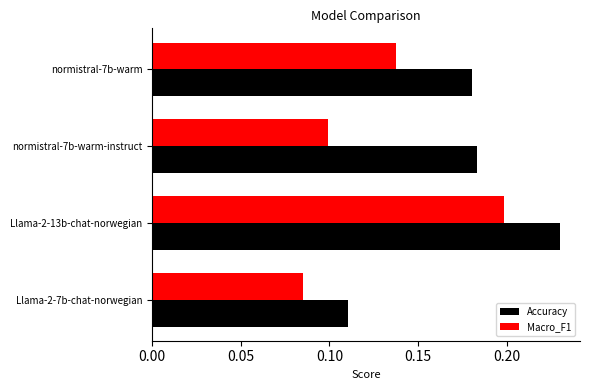

Is it true that Accuracy equals 0.2 at normistral-7b-warm-instruct?

True